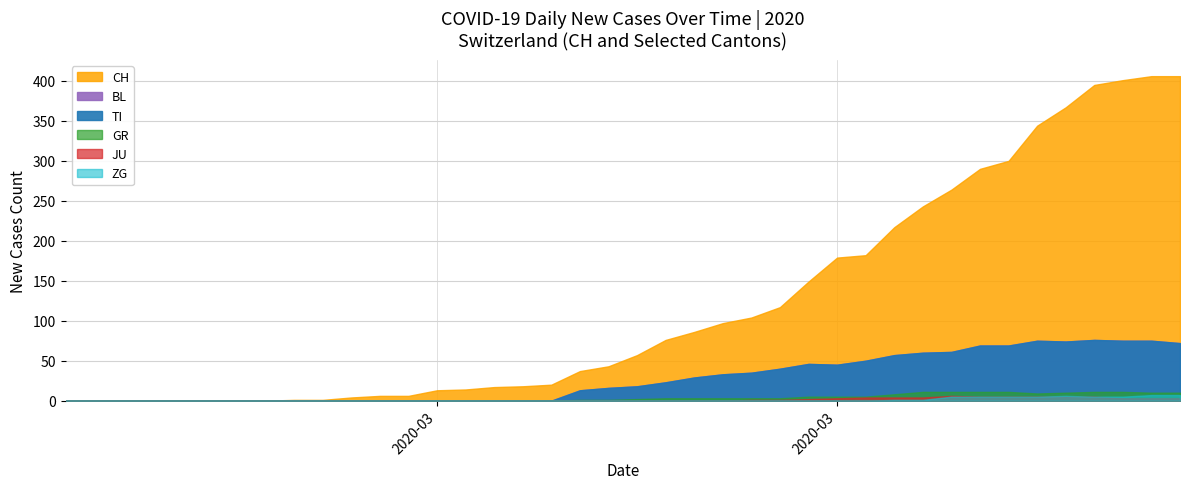

What are all the series names shown in the legend?

CH, TI, GR, JU, BL, ZG